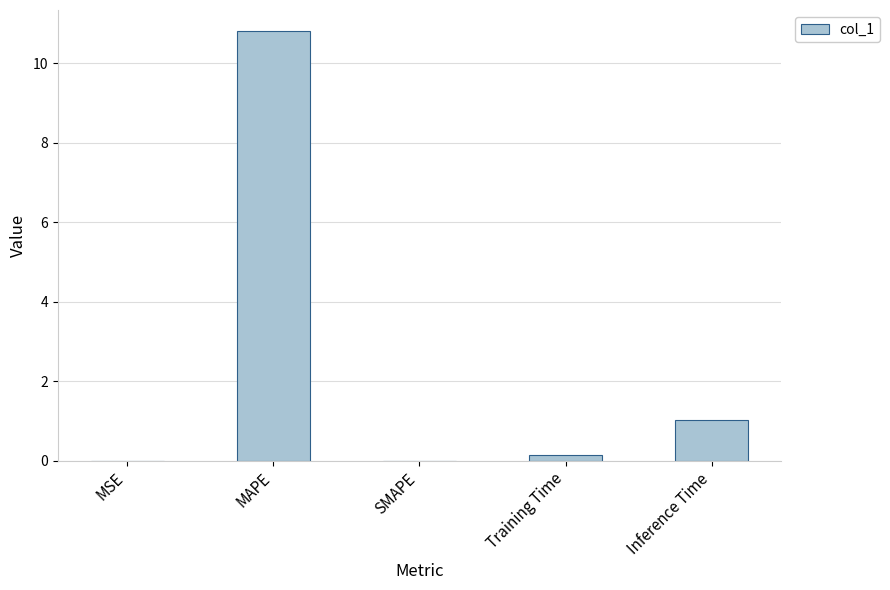

What is the change in value from MAPE to SMAPE?

-10.8